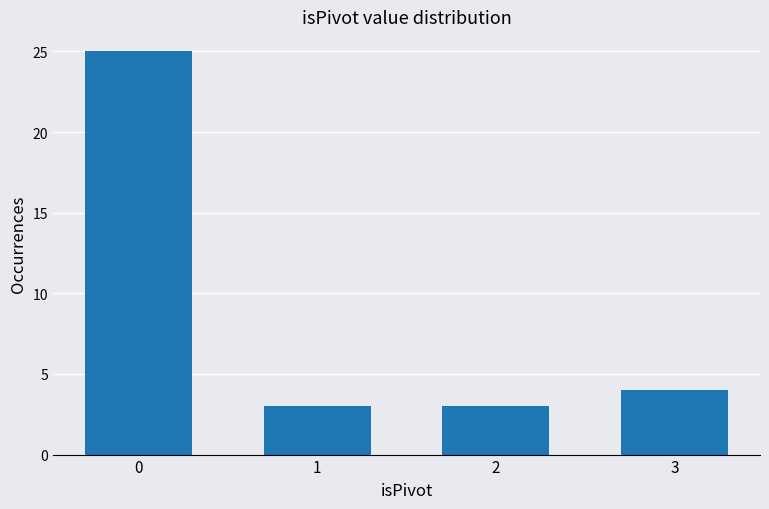

Reading left to right, list all the values displayed in this chart.

25	3	3	4